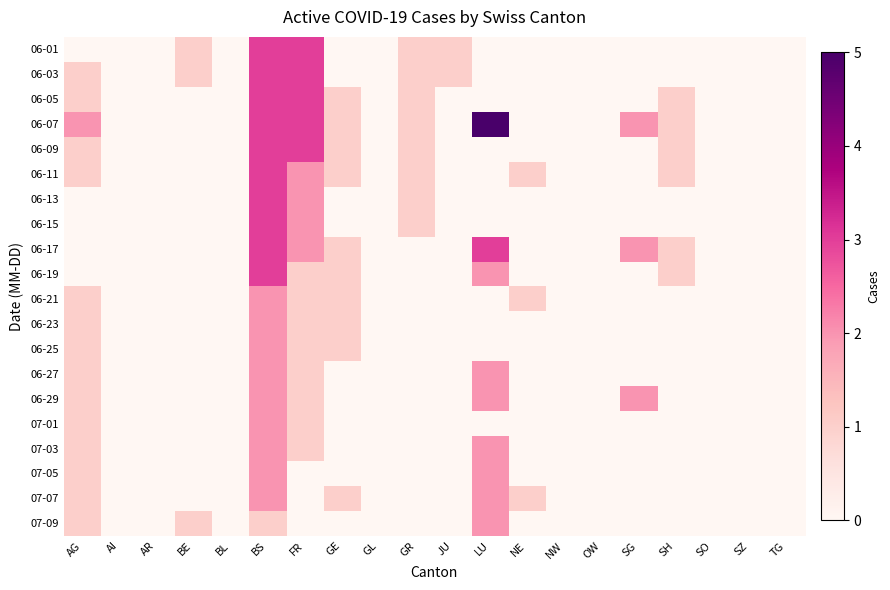

Between GR and GE, which is larger?

GR